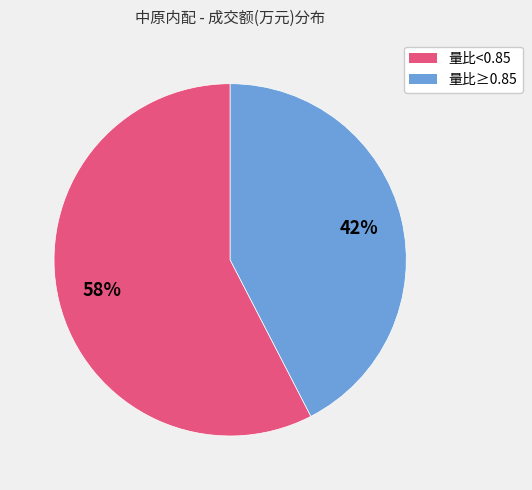

How many segments does this pie chart have?

2